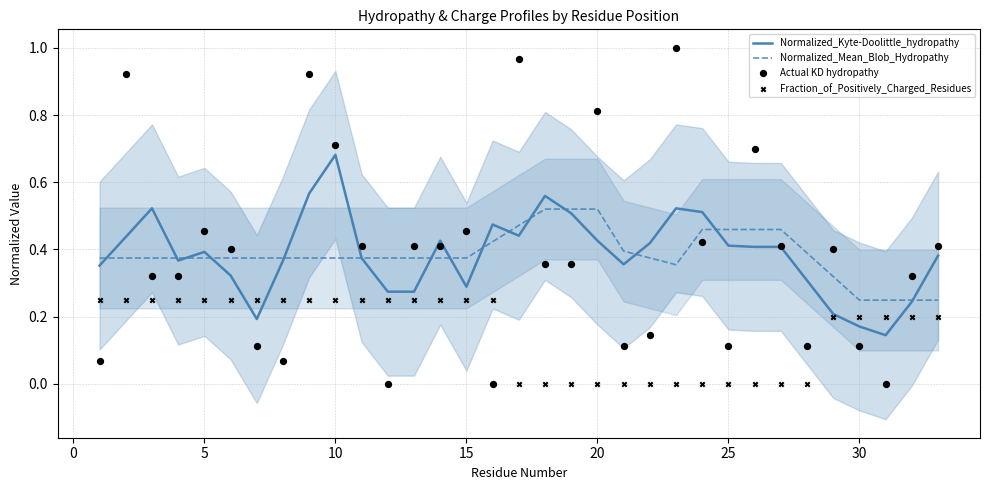

Which series has the widest spread of Y values?

Actual KD hydropathy